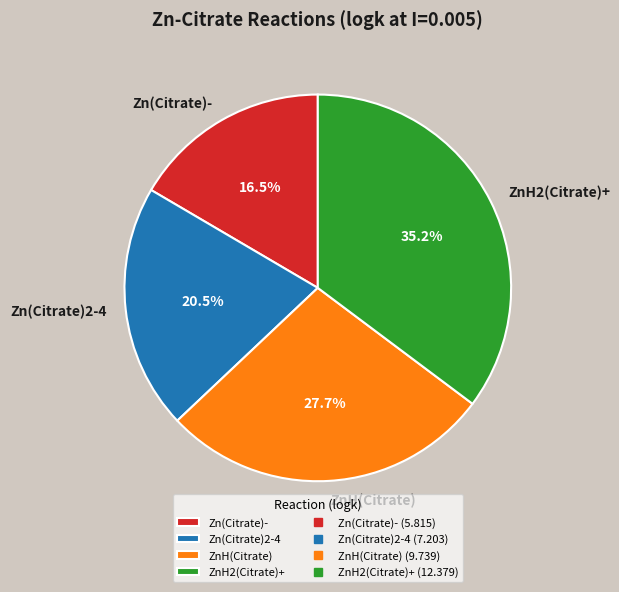

Which has a higher value, Zn(Citrate)- or Zn(Citrate)2-4?

Zn(Citrate)2-4